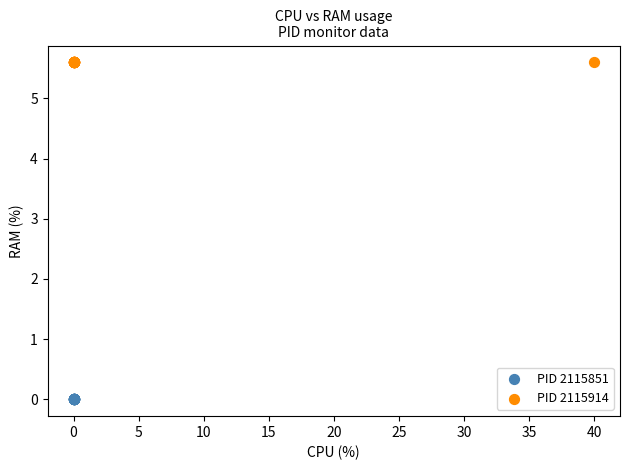

Which series contains the highest Y value?

PID 2115914